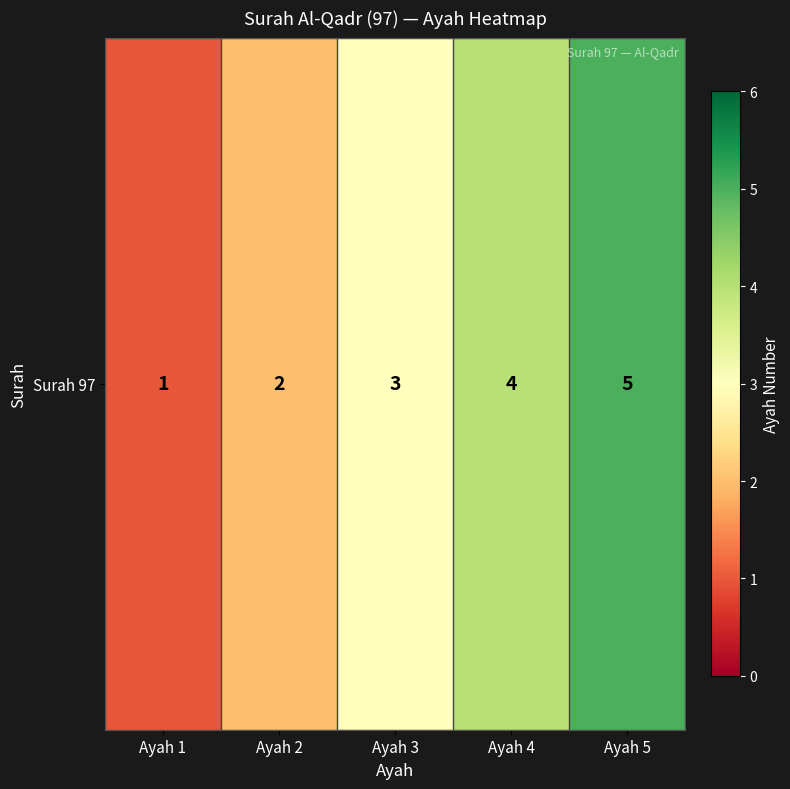

What is the greatest value displayed?

5